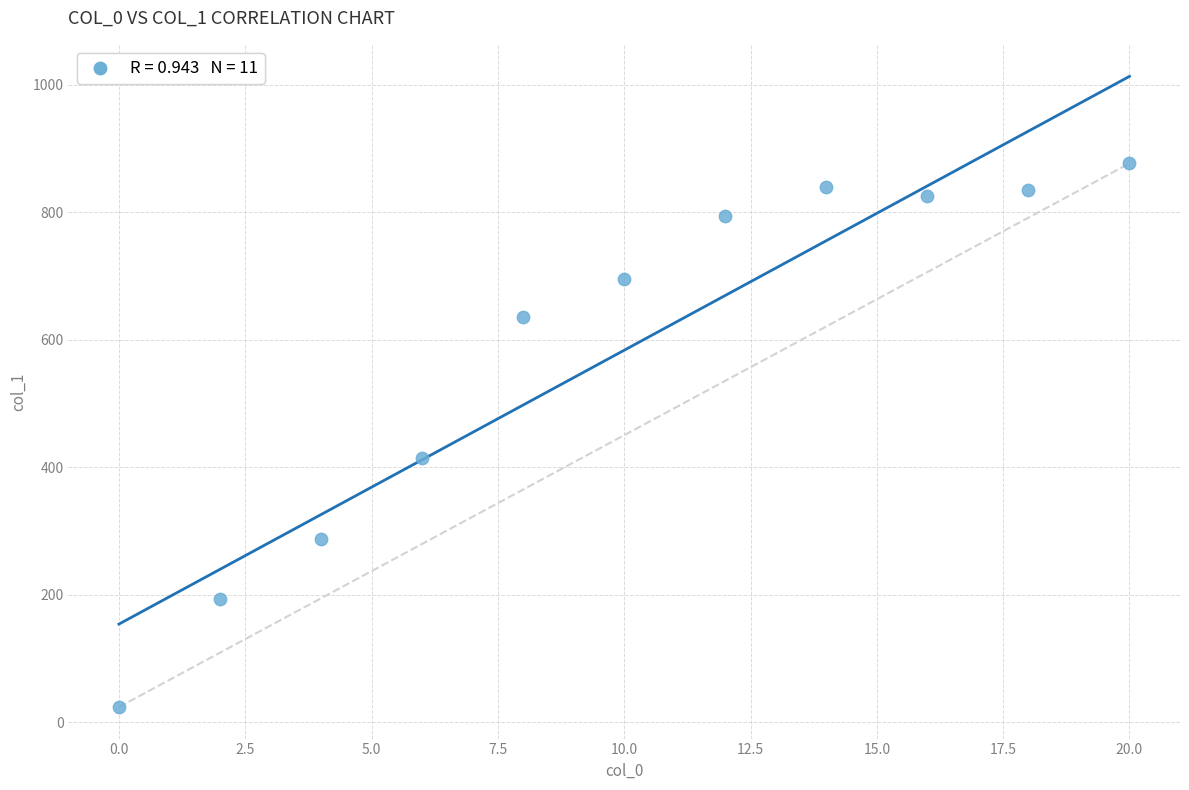

What Y value in the scatter plot is closest to 450?

414.9